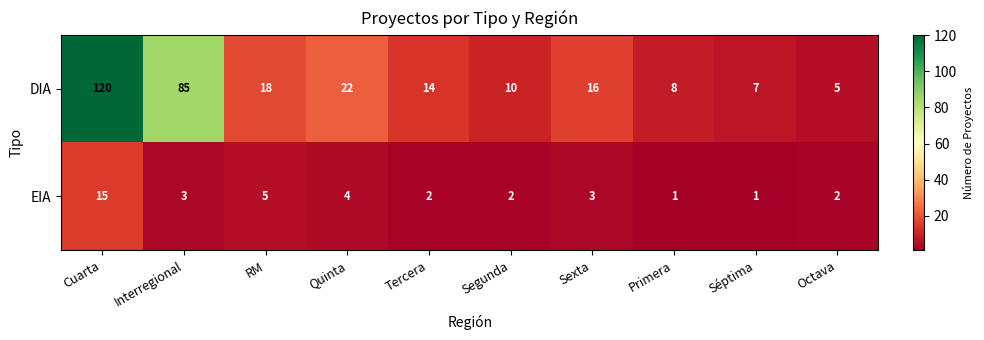

What is the sum of the EIA values at Cuarta and Octava?

17